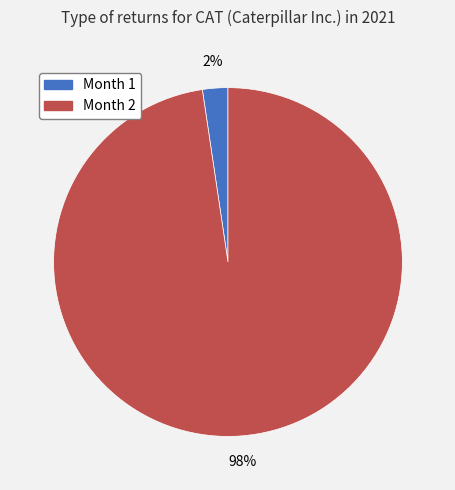

To the nearest percent, what is the average slice percentage?

50%